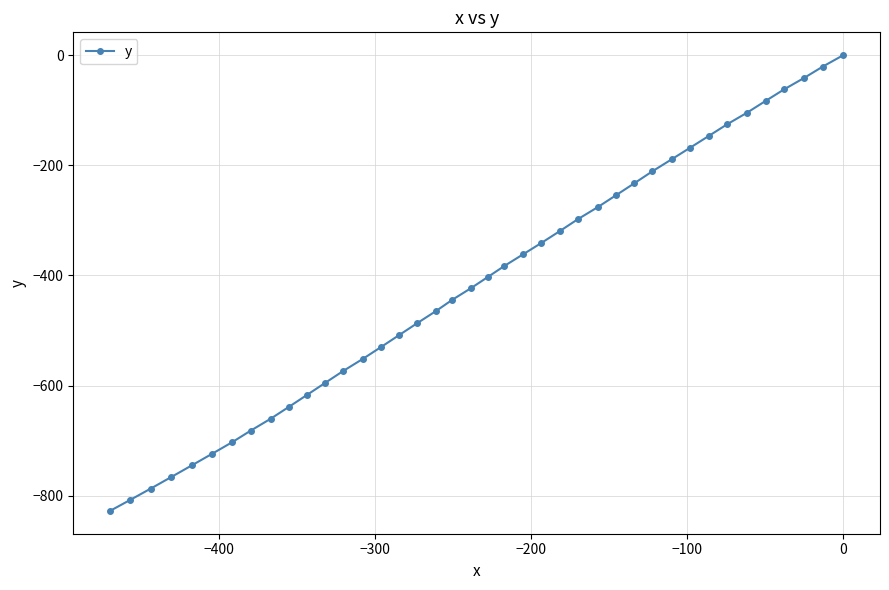

What is the difference between the maximum and second lowest values?

807.5